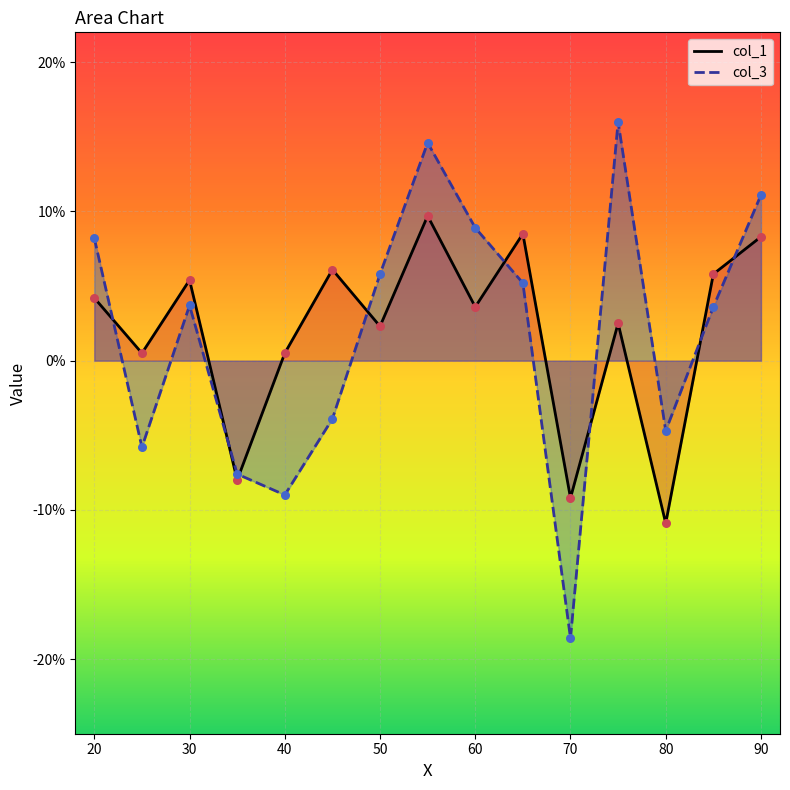

Which series reaches the minimum Y coordinate?

col_3